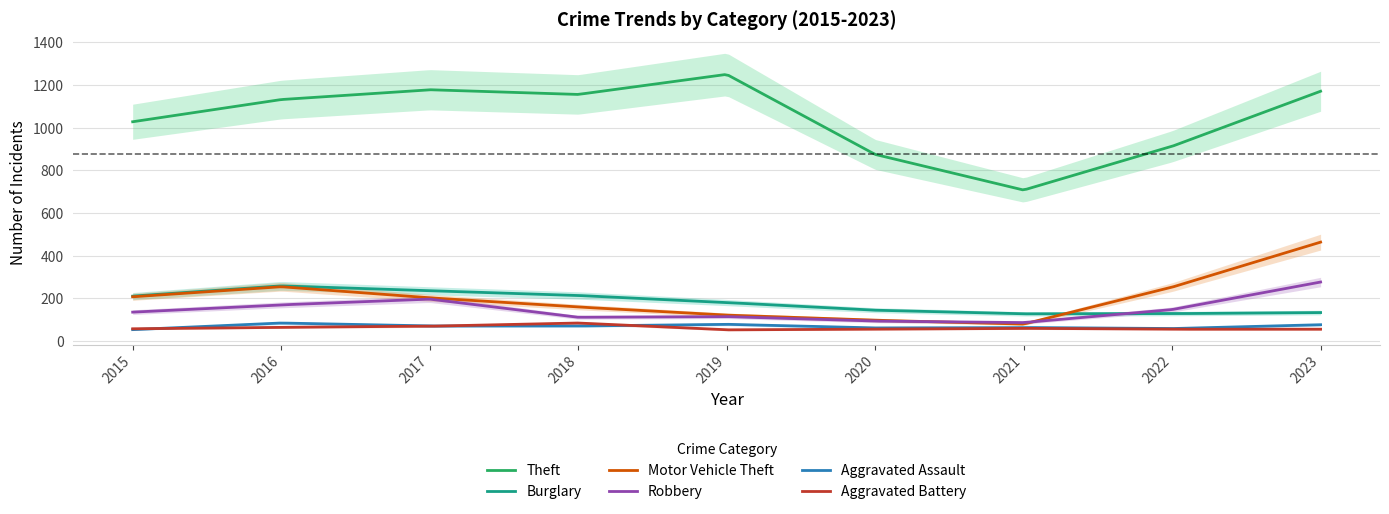

At how many categories does at least one series exceed 1046?

5